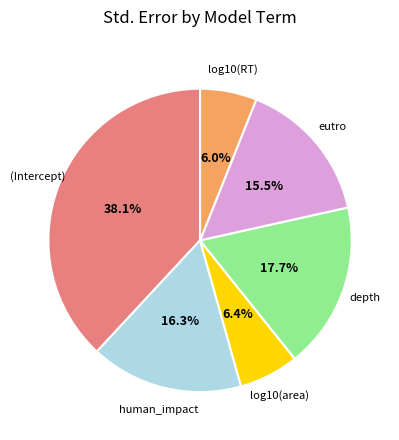

Is it true that depth is 5% of the pie?

False